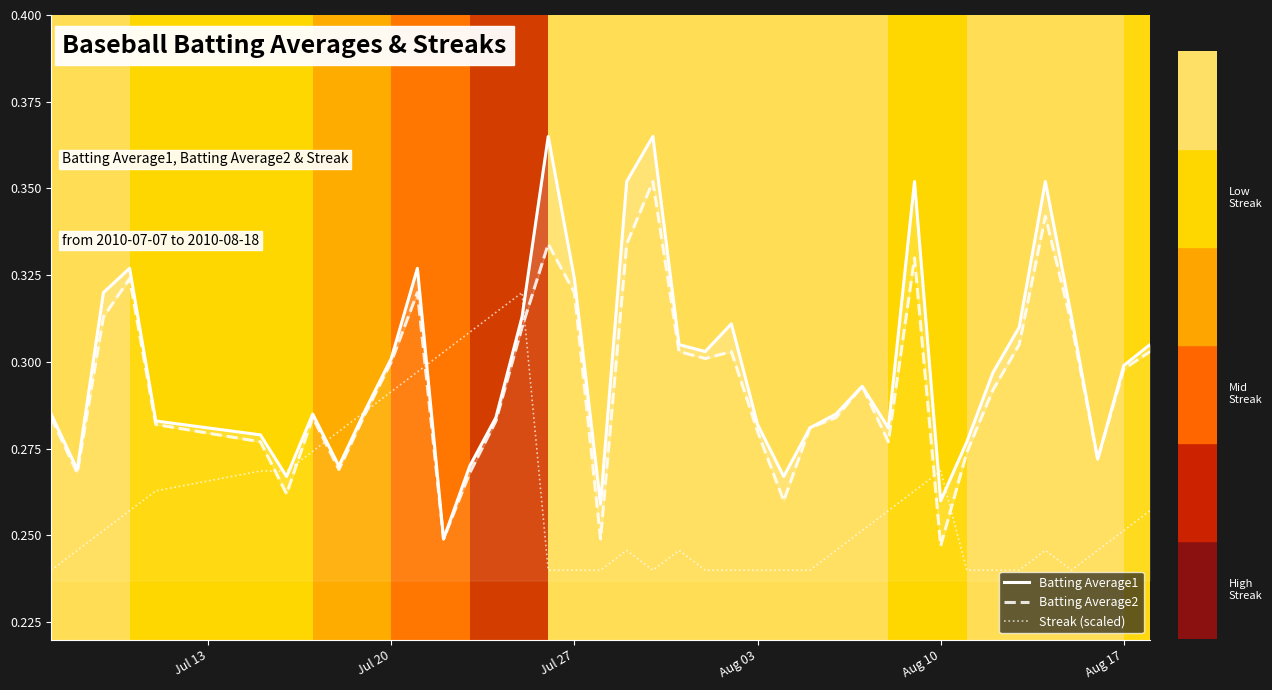

The Streak (scaled) series shows 0.1 at Aug 03. True or false?

False